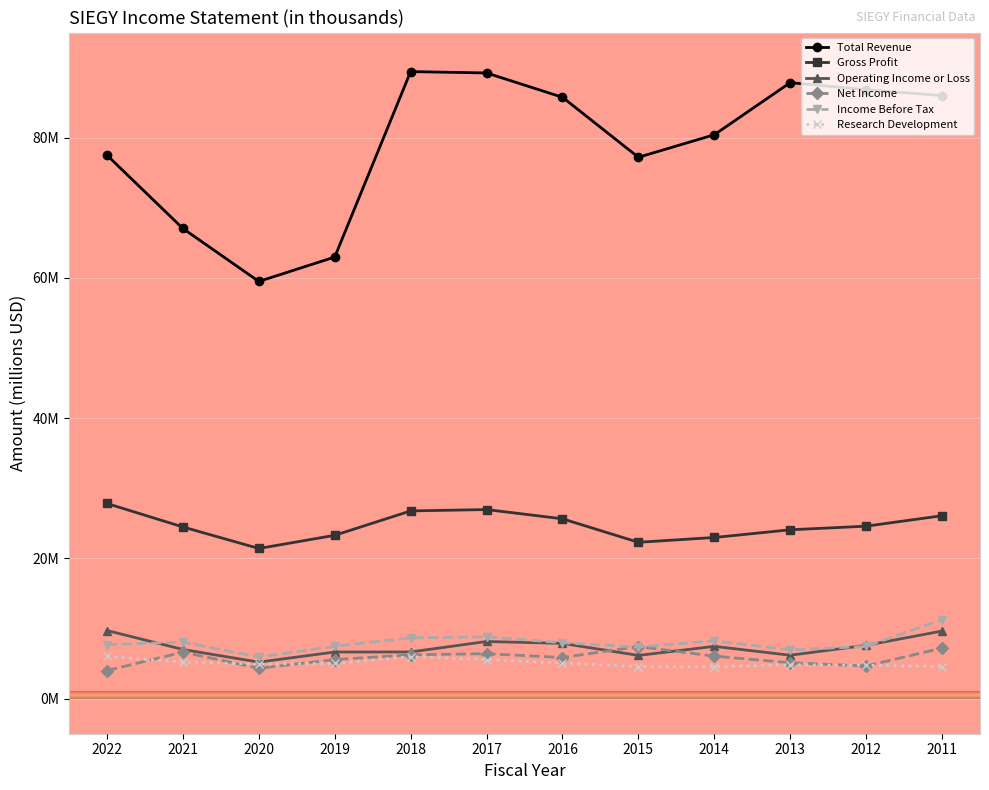

Is this an area chart (filled region under the line)?

No